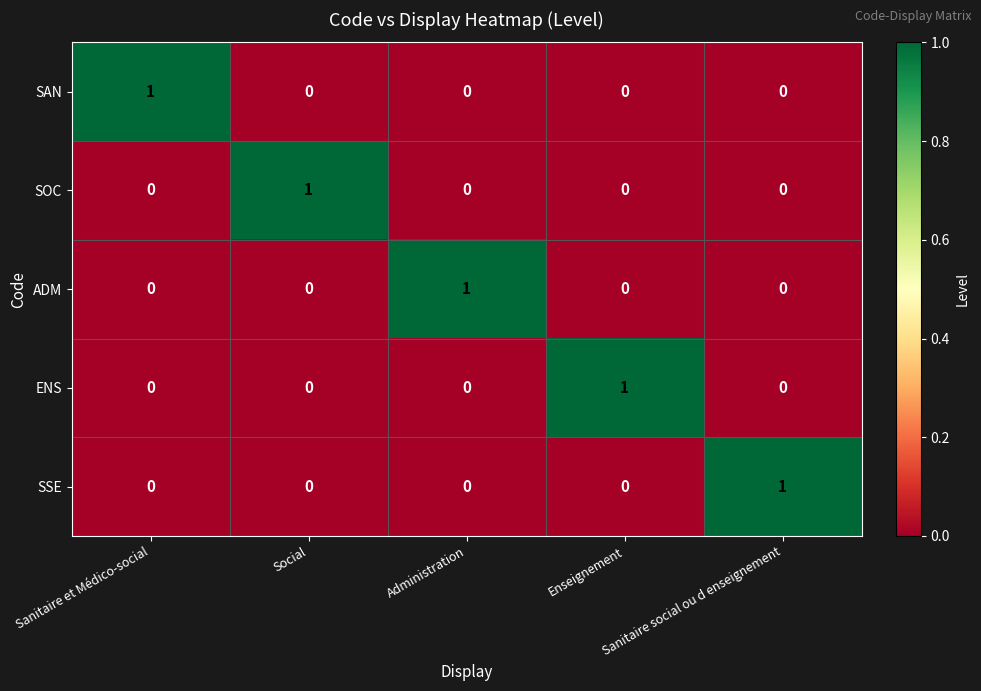

Count the ADM values in the range 0 to 1.

5